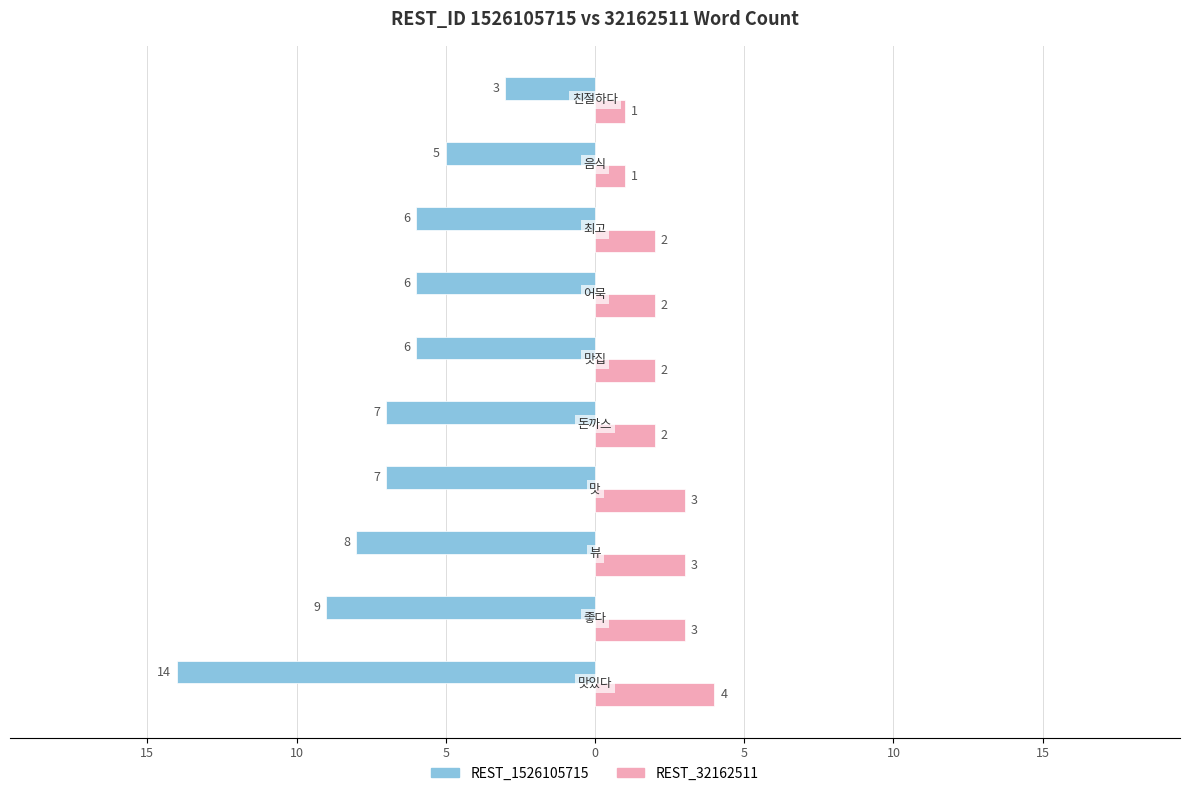

What are all the series names shown in the legend?

REST_1526105715, REST_32162511